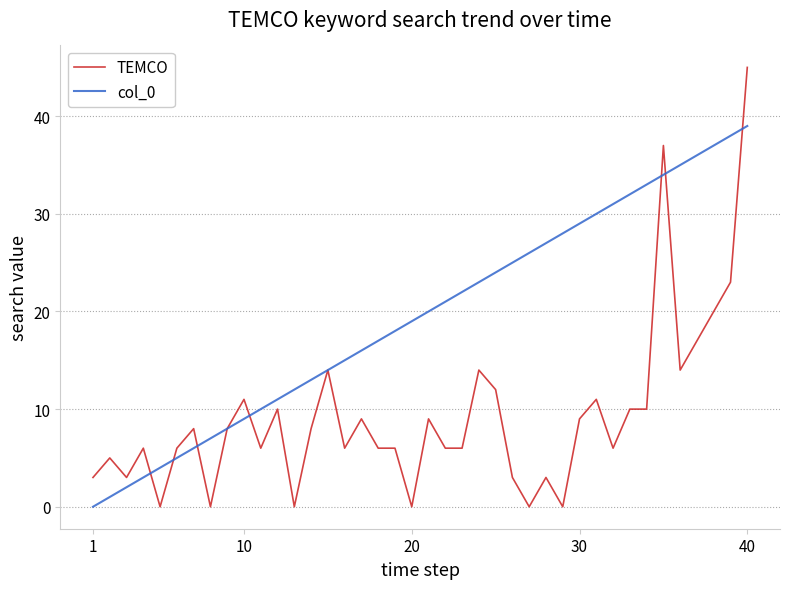

Does the chart have visible grid lines?

Yes